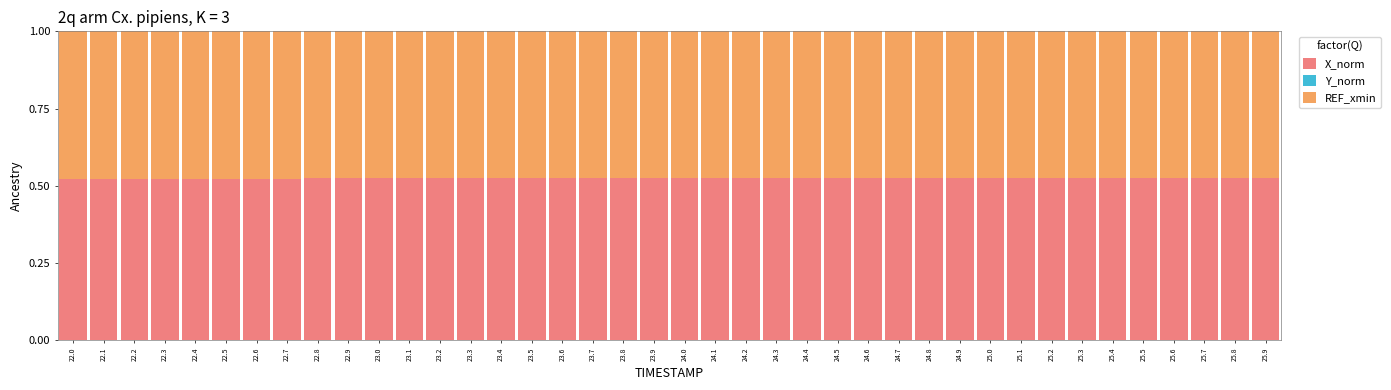

Is it true that X_norm equals 0.8 at 24.9?

False